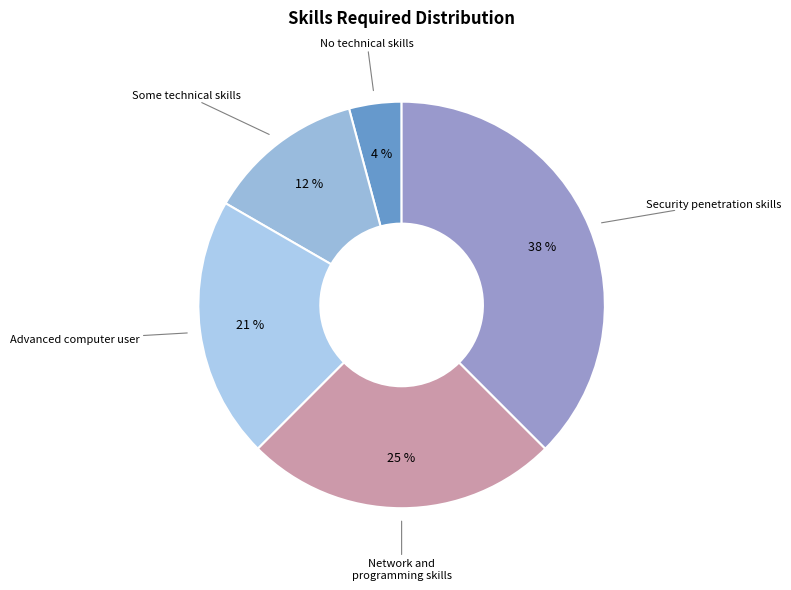

Which slice is the smallest?

No technical skills